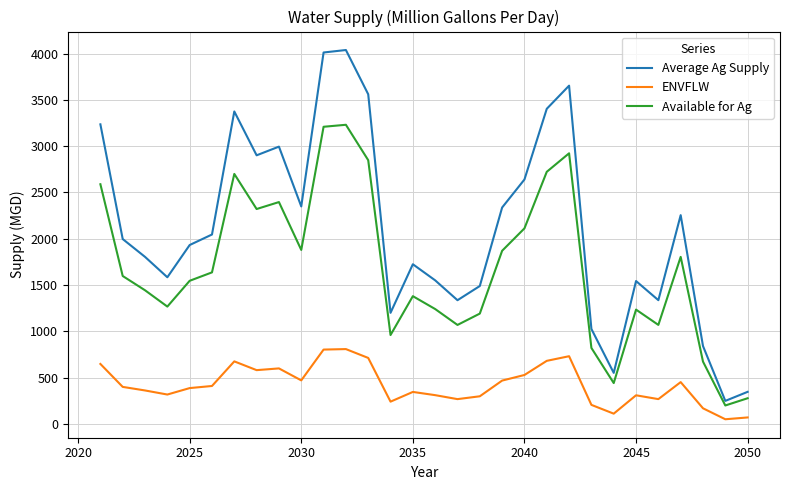

Is this an area chart (filled region under the line)?

No